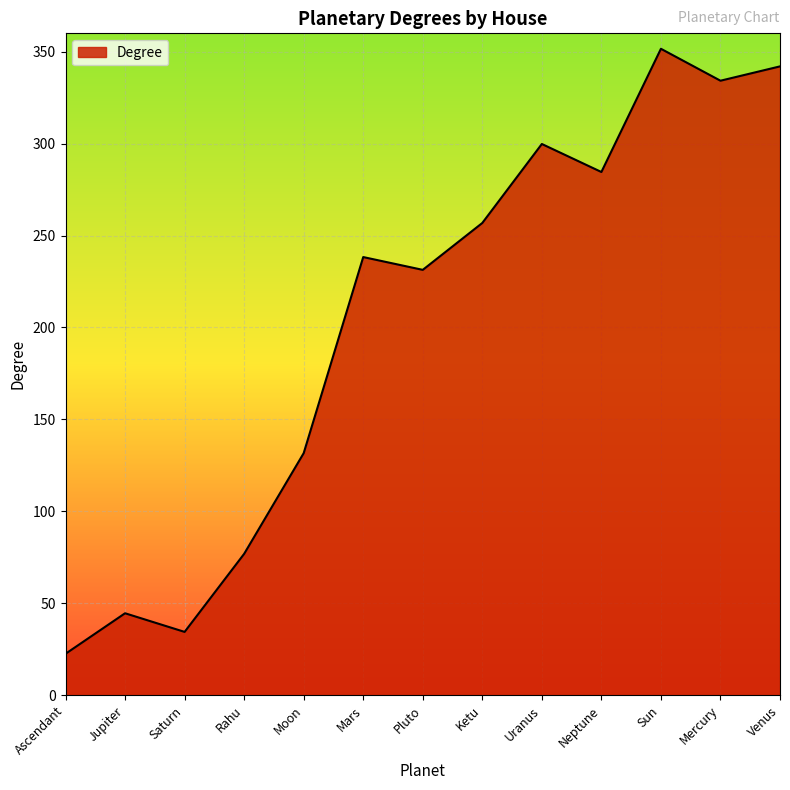

Is it true that the value at Ascendant is 5.3?

False